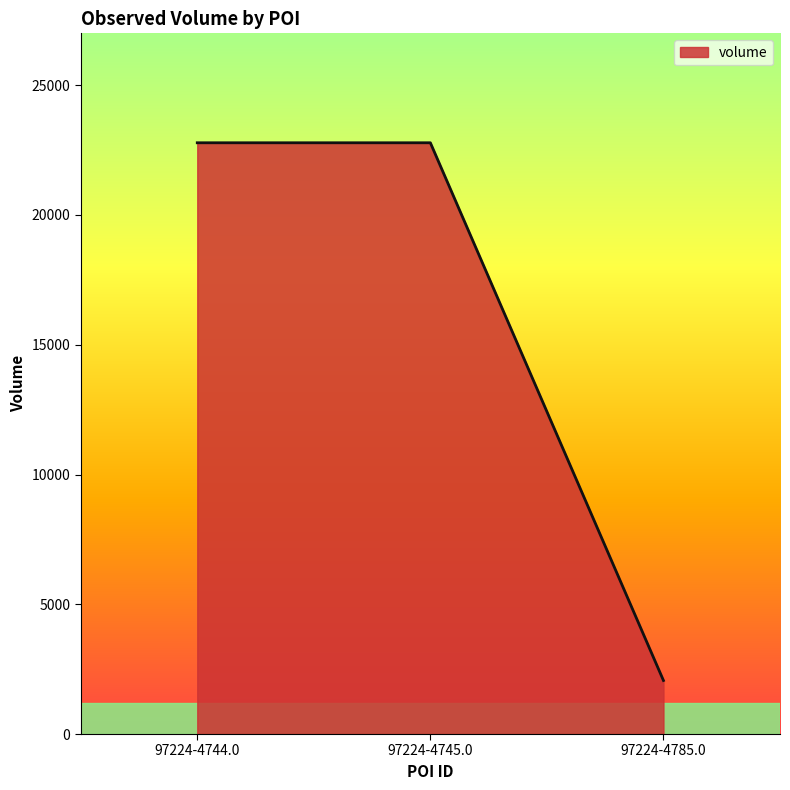

The value at 97224-4744.0 is 22783. True or false?

True